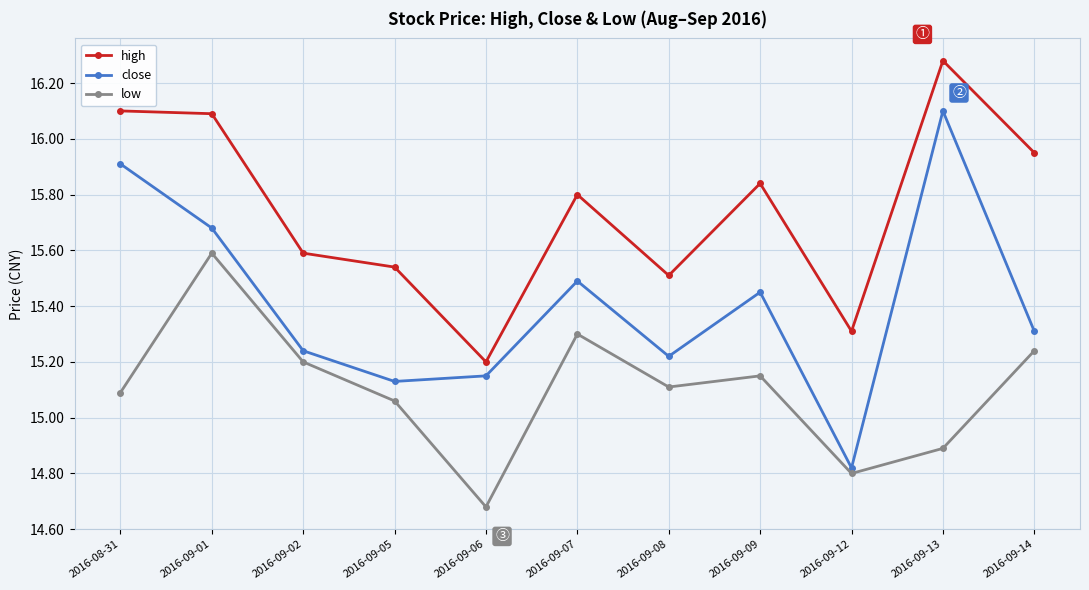

True or false: close has a value of 15.1 at 2016-09-05.

True